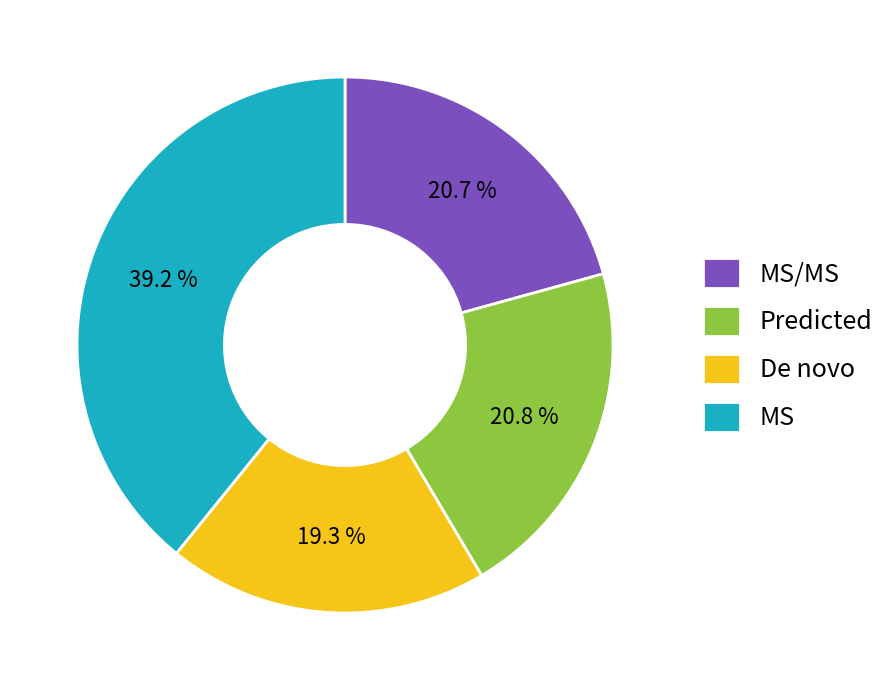

Is there any slice that represents more than half of the pie?

No